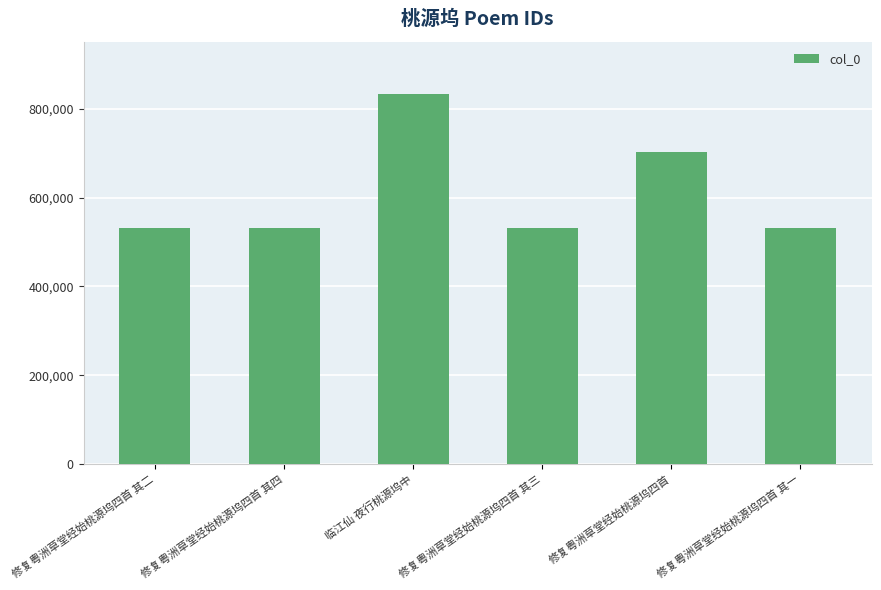

How many data points are less than 531925?

3